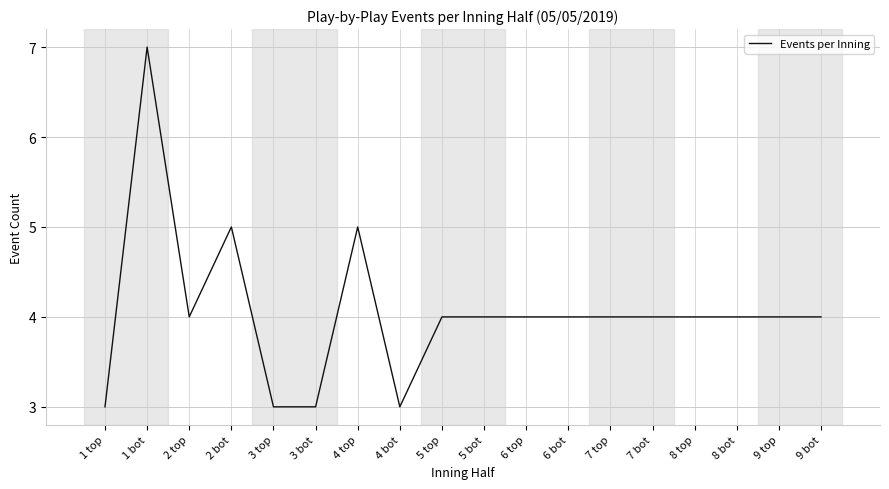

What is the maximum value shown in the chart?

7